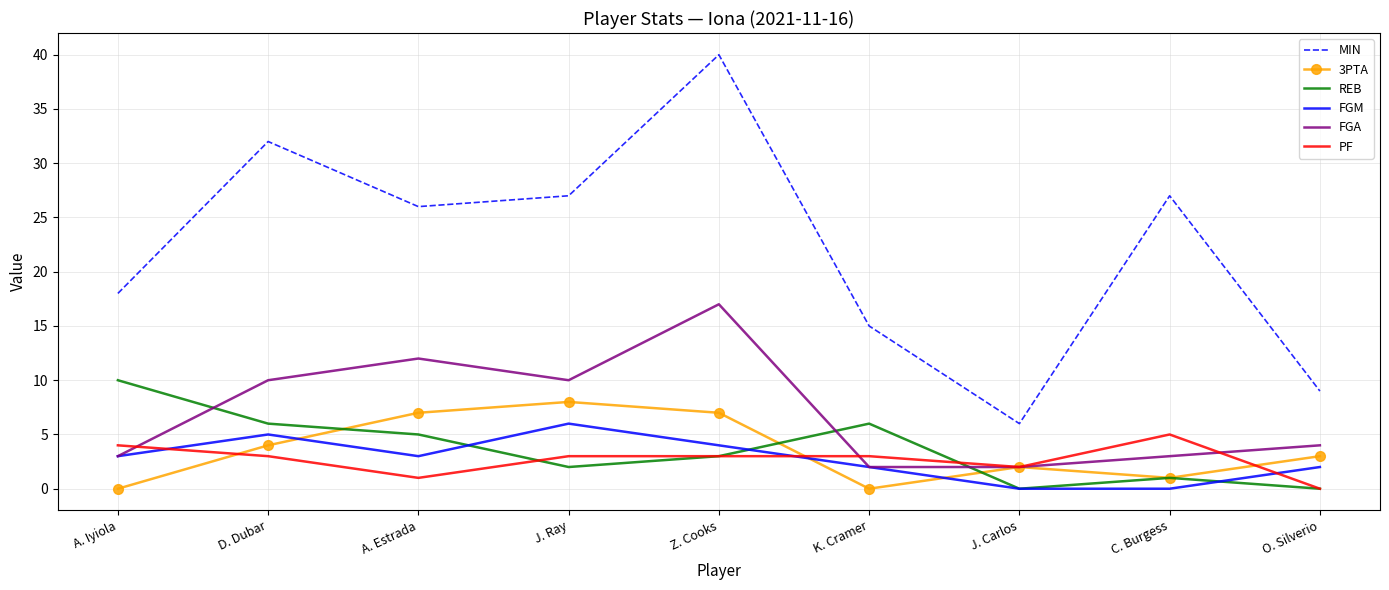

What is the difference between the highest and lowest values at A. Iyiola?

18